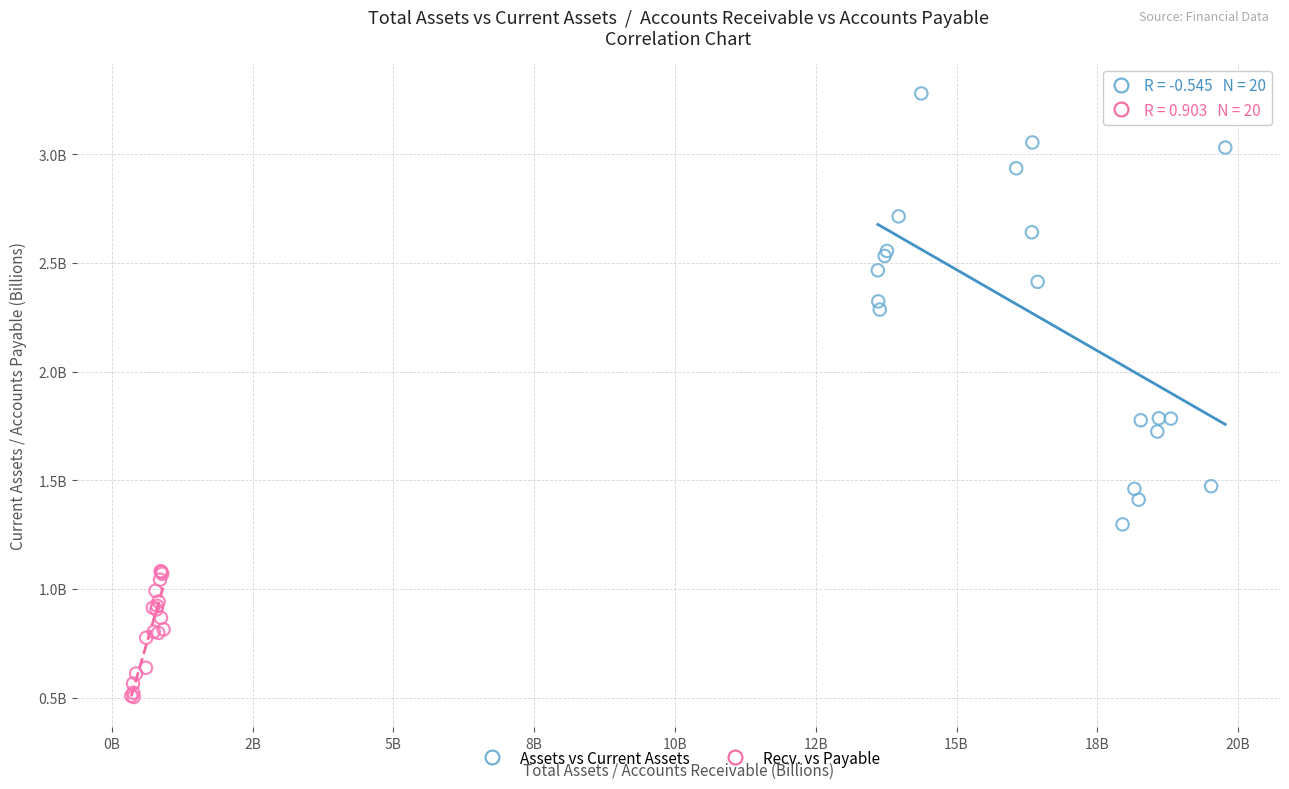

What are all the series names shown in the legend?

Assets vs Current Assets, Recv. vs Payable